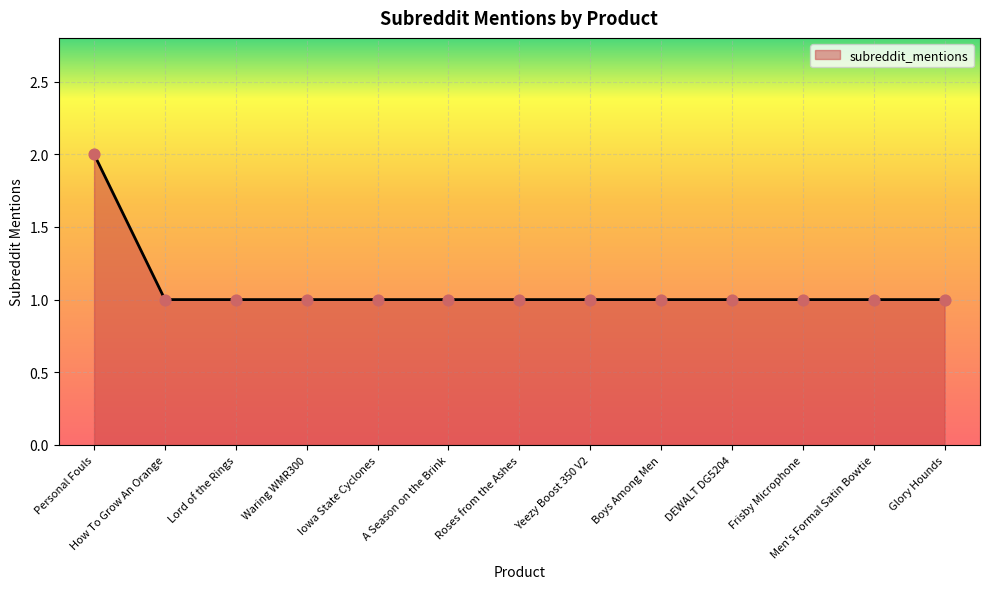

Approximately how many times larger is the value at How To Grow An Orange compared to A Season on the Brink?

1.0